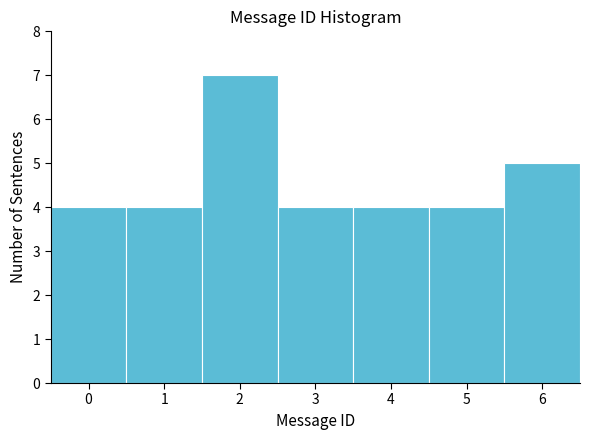

Reading left to right, list every bar in this chart as the range it spans on the x-axis followed by its height. The values are not printed on the chart, so give them approximately, as read against the axis.

-0.5 to 0.5: 4
0.5 to 1.5: 4
1.5 to 2.5: 7
2.5 to 3.5: 4
3.5 to 4.5: 4
4.5 to 5.5: 4
5.5 to 6.5: 5